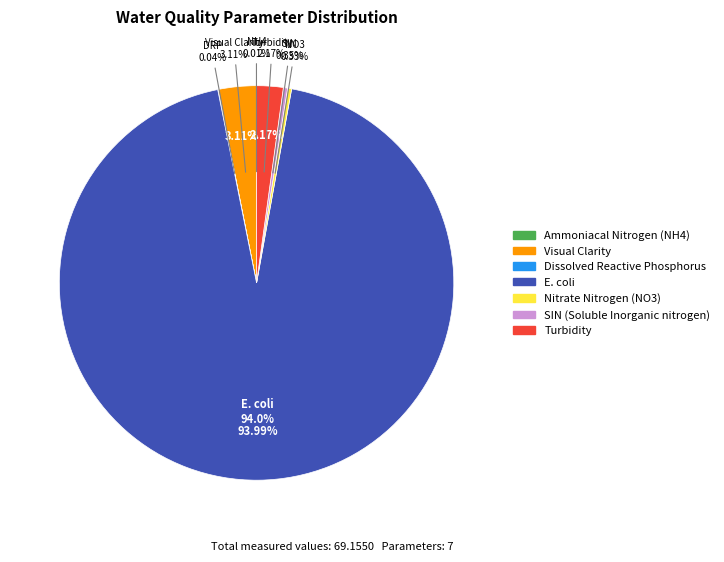

How much of the chart is everything except Ammoniacal Nitrogen (NH4)?

100.0%